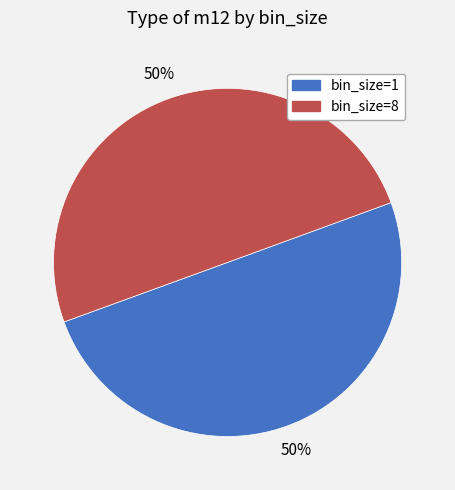

To the nearest percent, what is the average slice percentage?

50%